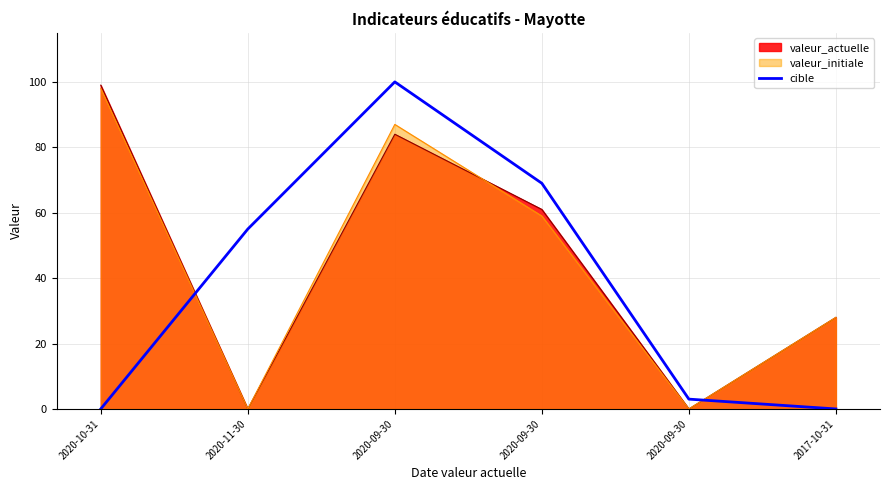

True or false: the data shows 3 at 2020-09-30.

True